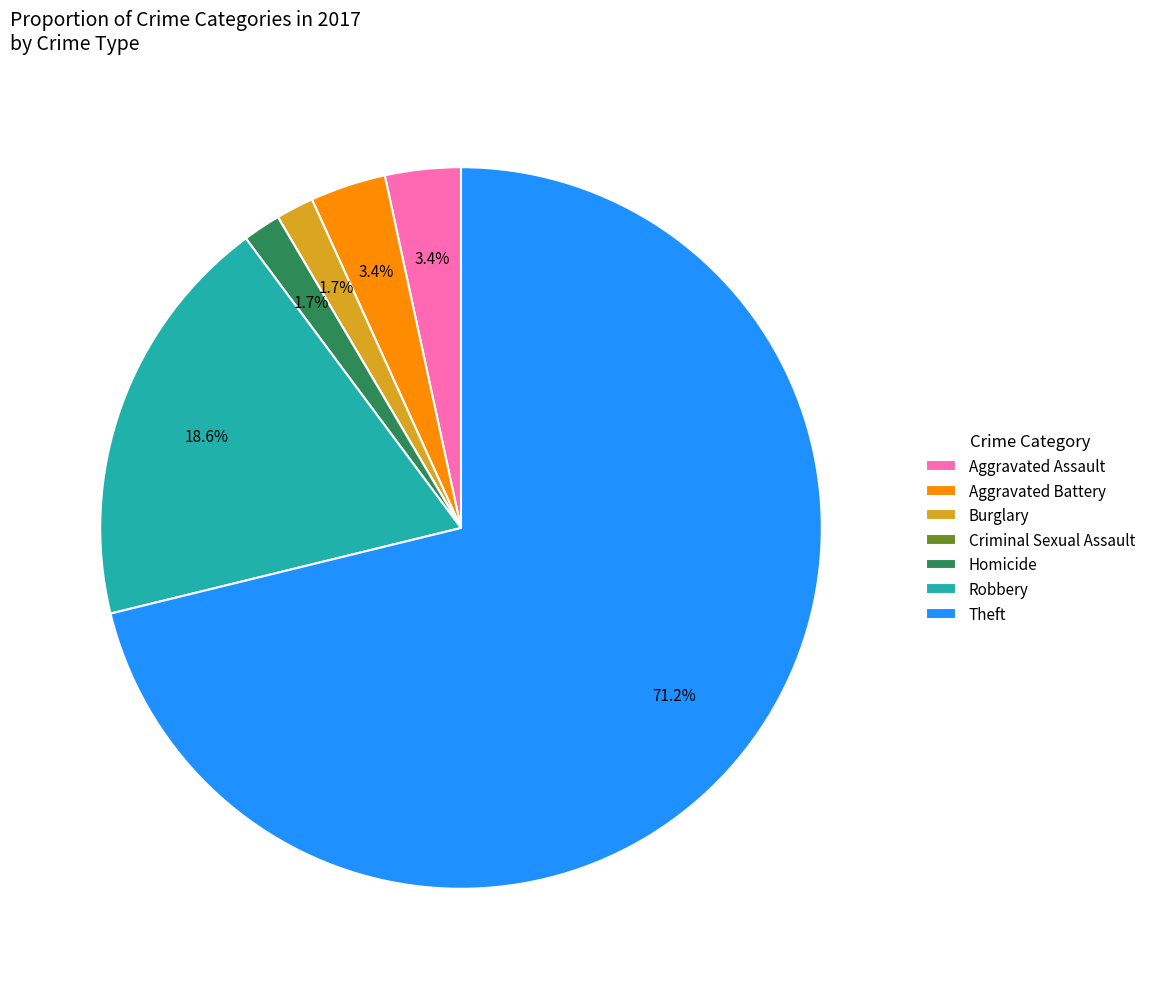

Is it true that Theft is 71% of the pie?

True